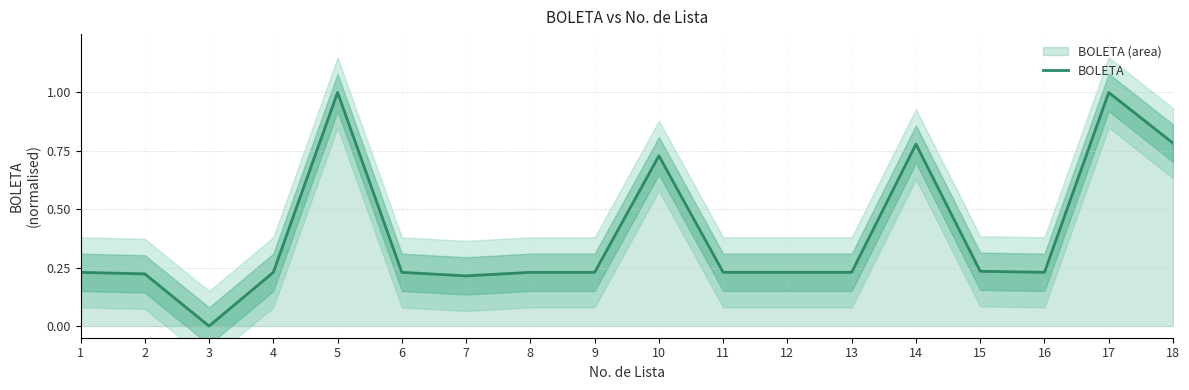

Does the chart have visible grid lines?

Yes